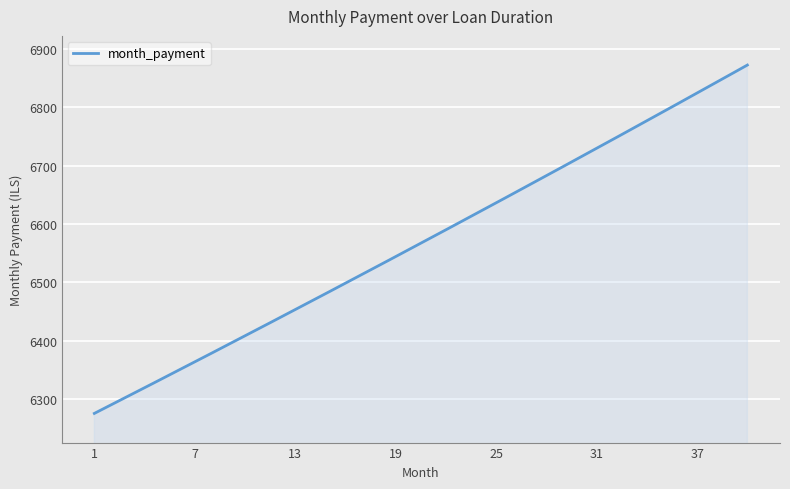

What is the greatest value displayed?

6872.6